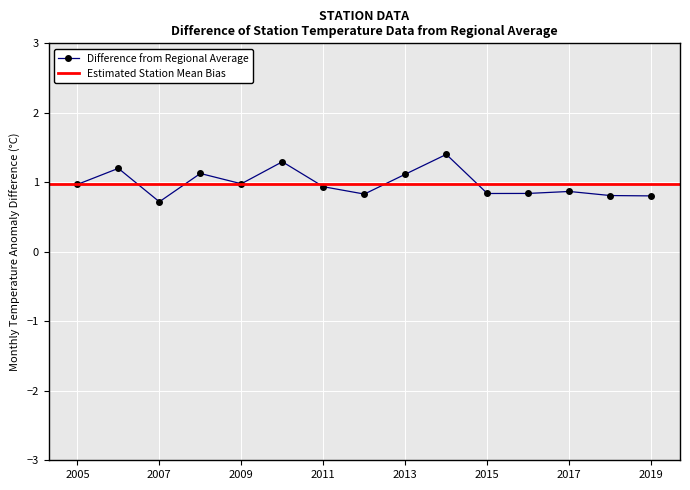

Is it true that Difference from Regional Average equals 0.5 at 2015?

False